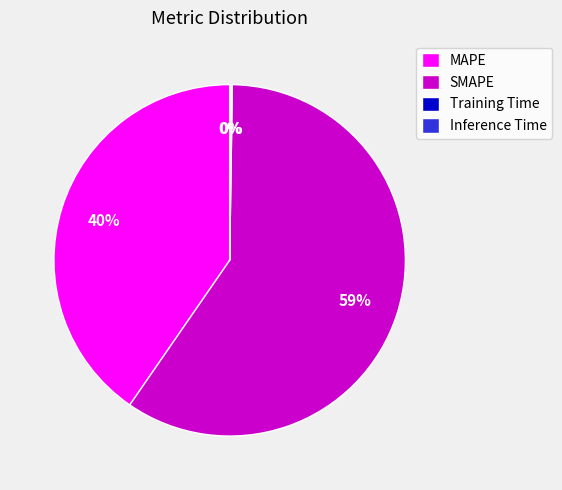

Which category has the biggest portion of the pie?

SMAPE